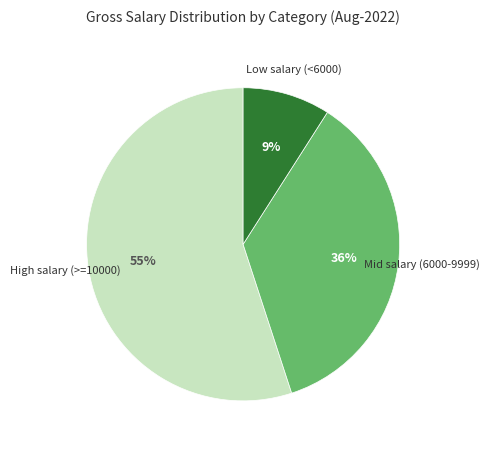

To the nearest percent, what is the difference between the largest and smallest slice percentages?

46%